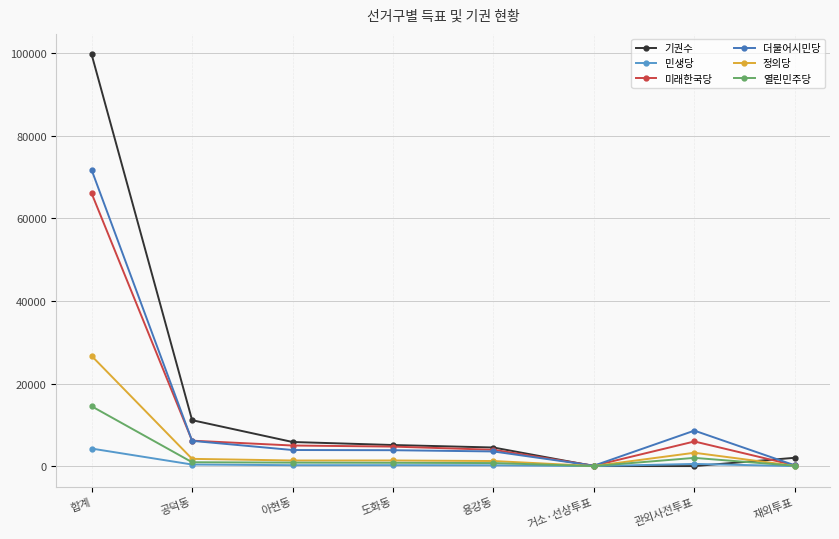

What are all the series names shown in the legend?

기권수, 민생당, 미래한국당, 더불어시민당, 정의당, 열린민주당